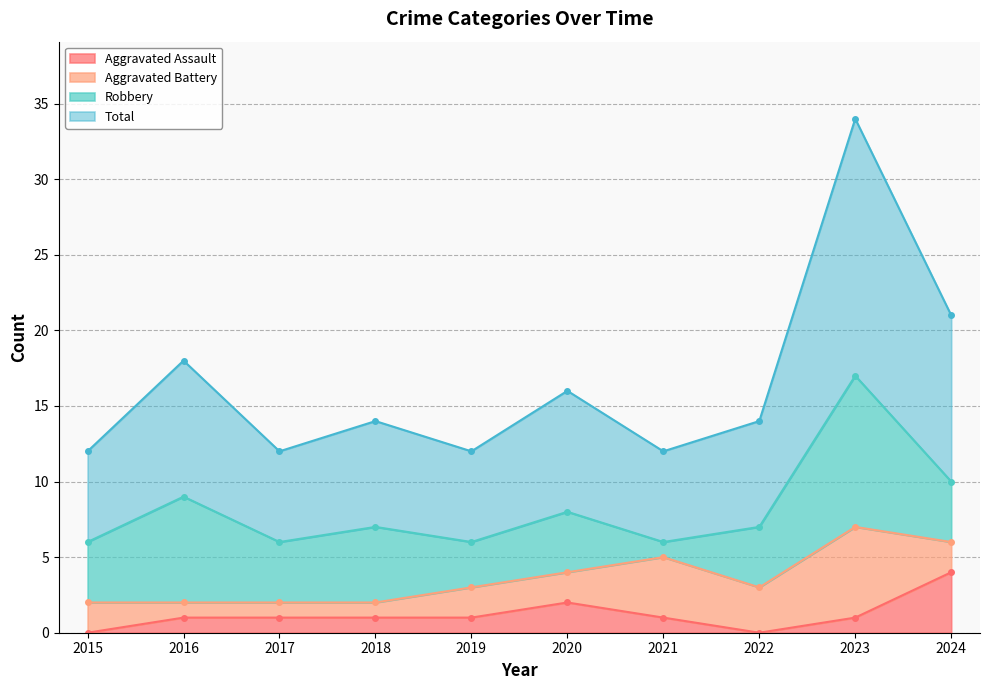

Which label corresponds to the smallest value in the chart?

2015